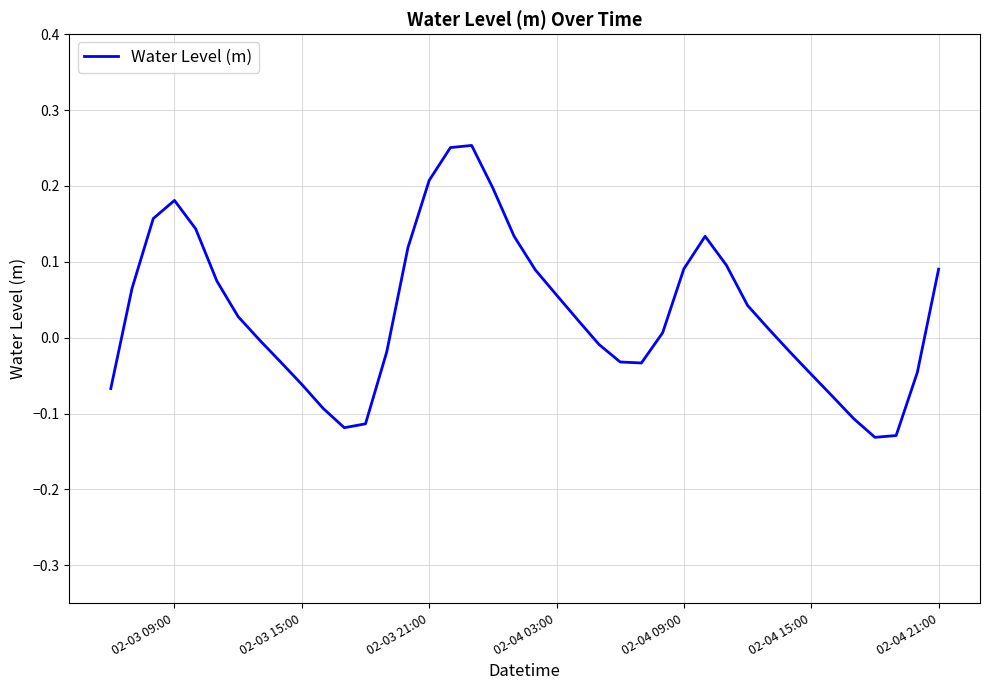

What is the difference between the maximum and minimum values?

0.4